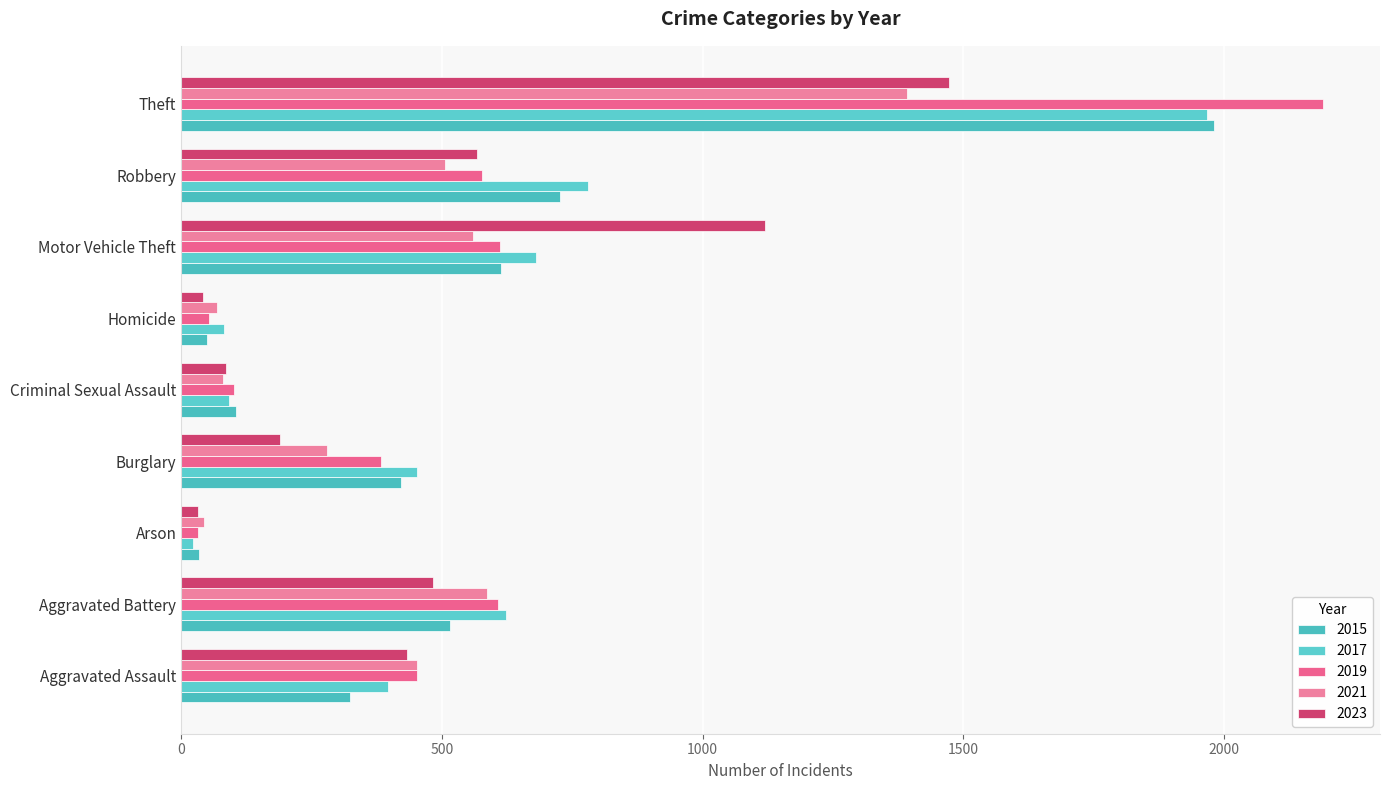

What are all the series names shown in the legend?

2015, 2017, 2019, 2021, 2023